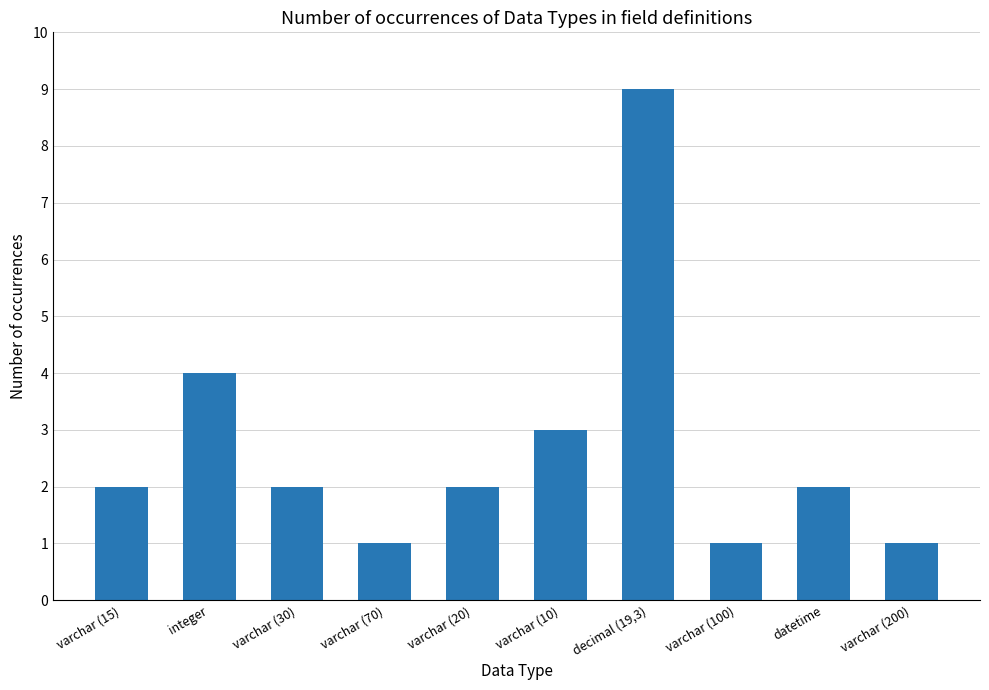

Where is the data nearest to the value 5?

integer